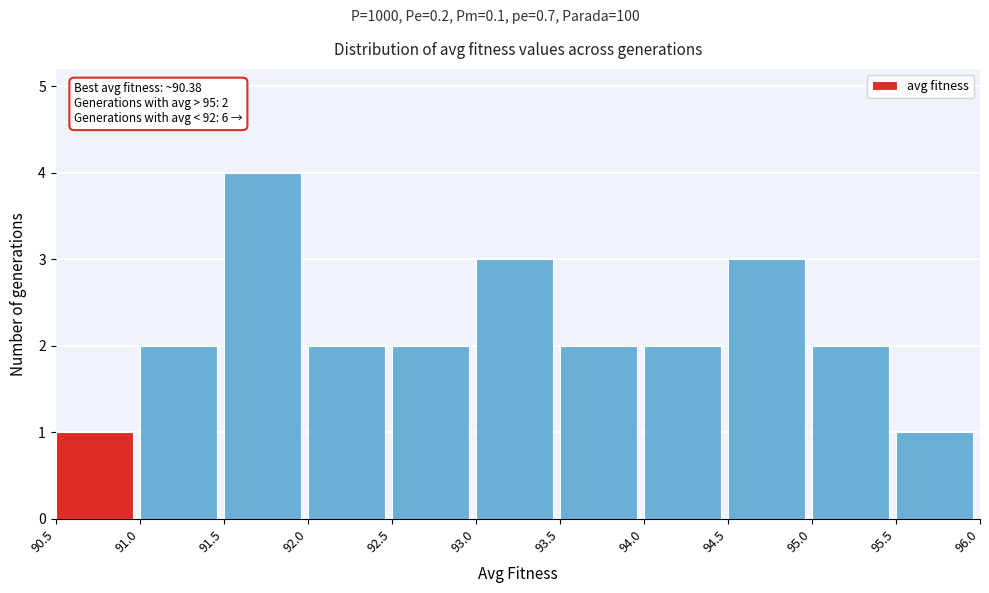

Which range on the x-axis has the tallest bar?

91.5 to 92.0